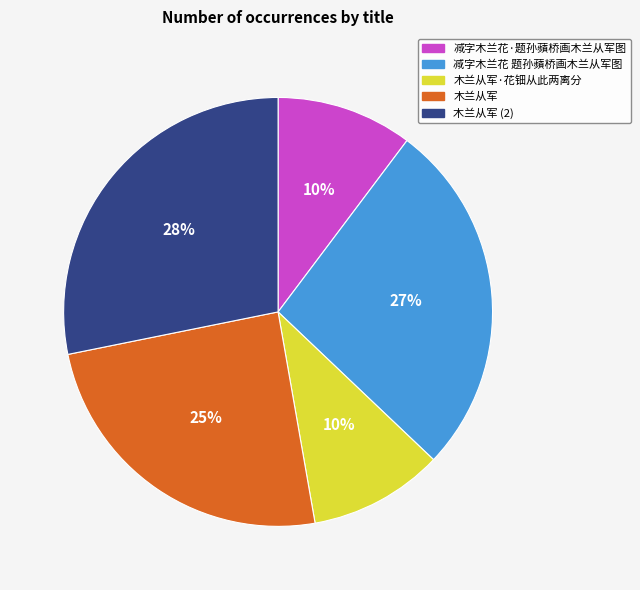

Count the number of slices in the pie.

5